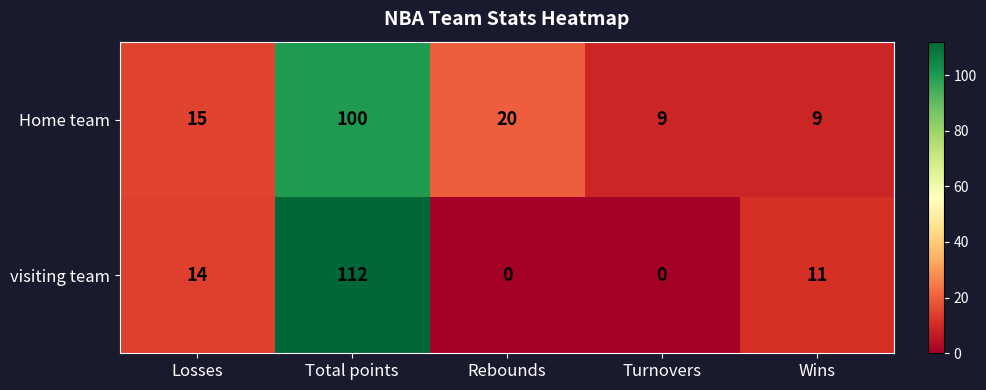

Rank the series at Total points from lowest to highest value.

Home team, visiting team